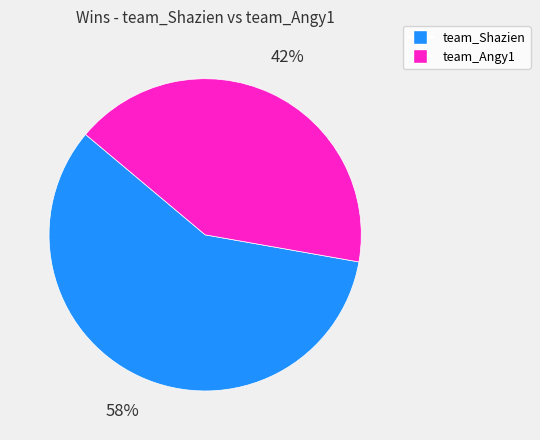

Count the number of slices in the pie.

2